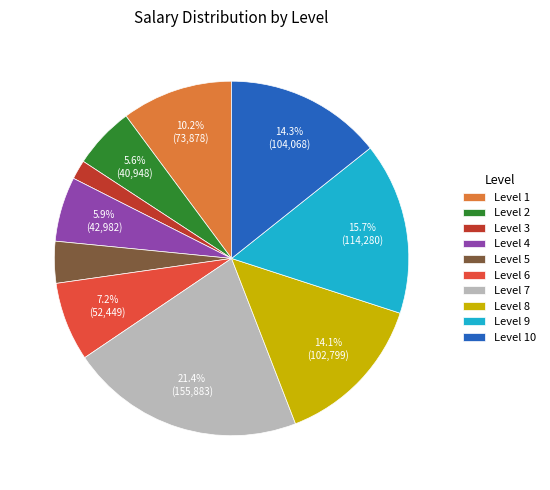

Is there a majority slice in this chart?

No